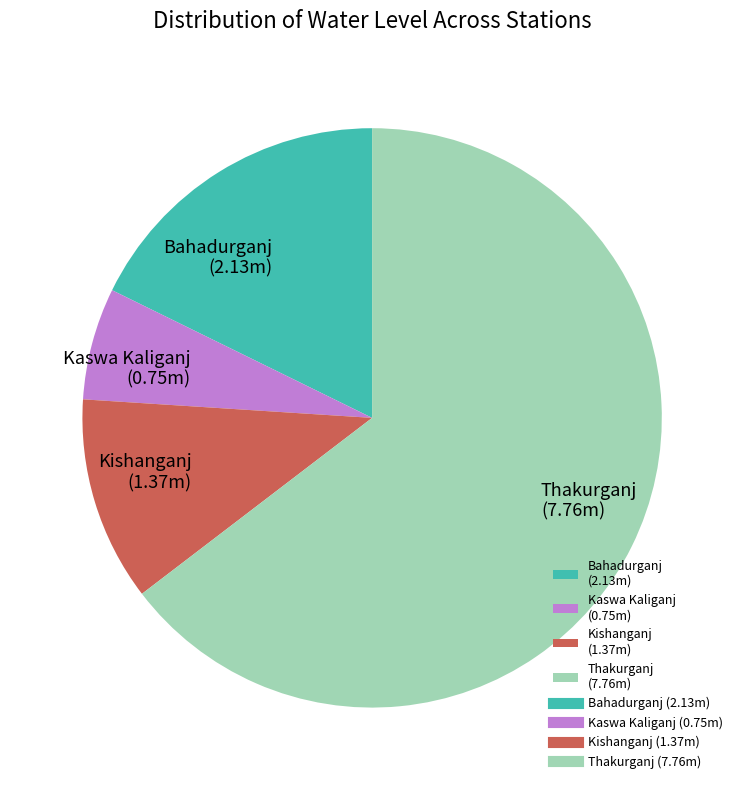

Is there any slice that represents more than half of the pie?

Yes